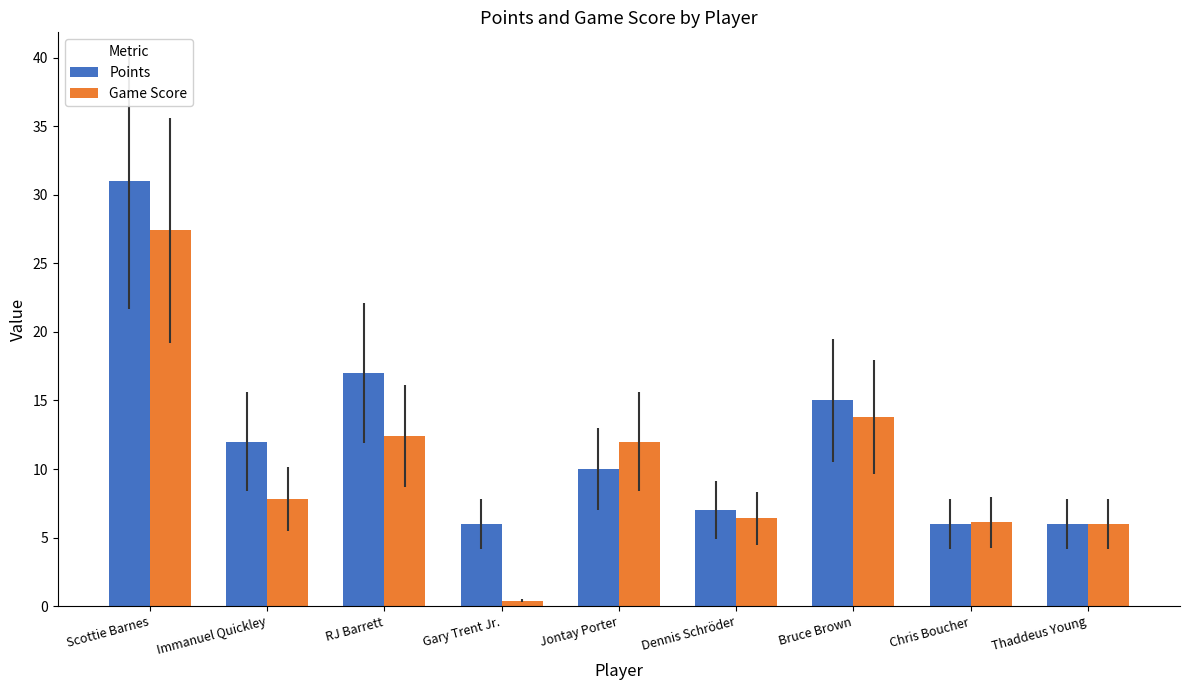

How many data points in Points are less than 10?

4